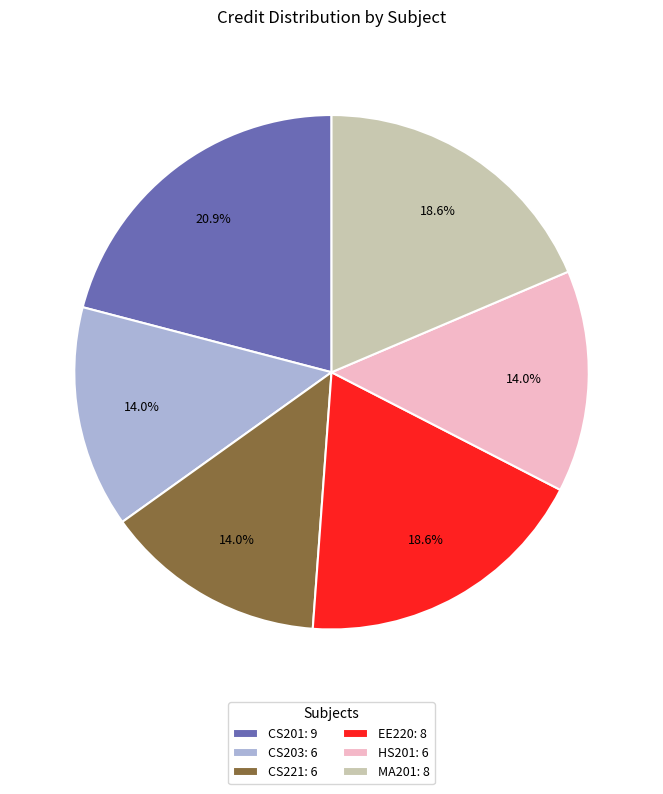

Is there any slice that represents more than half of the pie?

No